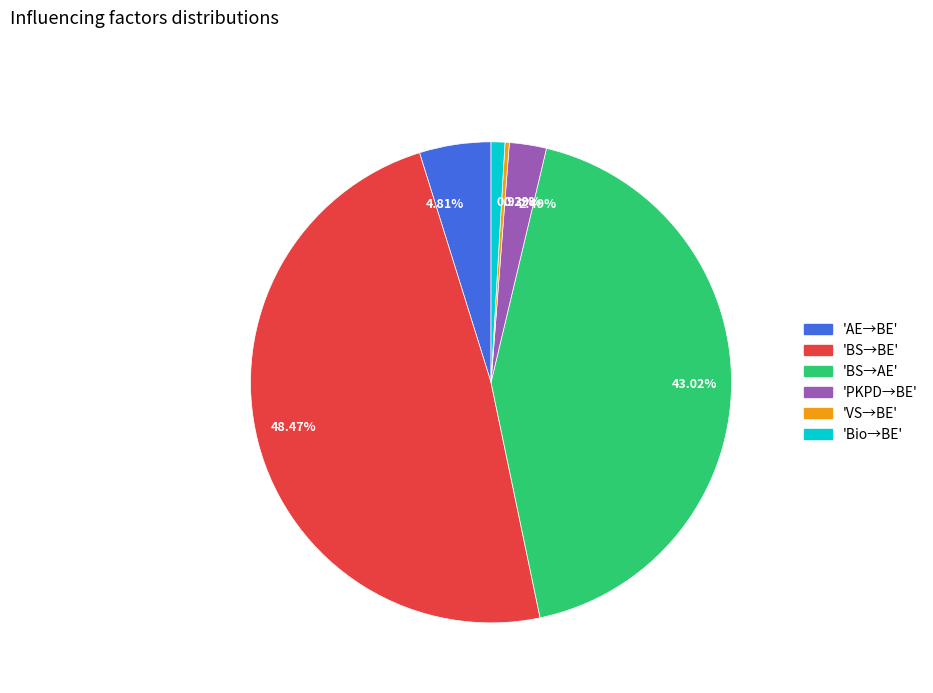

Between 43.02% and 0.29%, which is larger?

43.02%